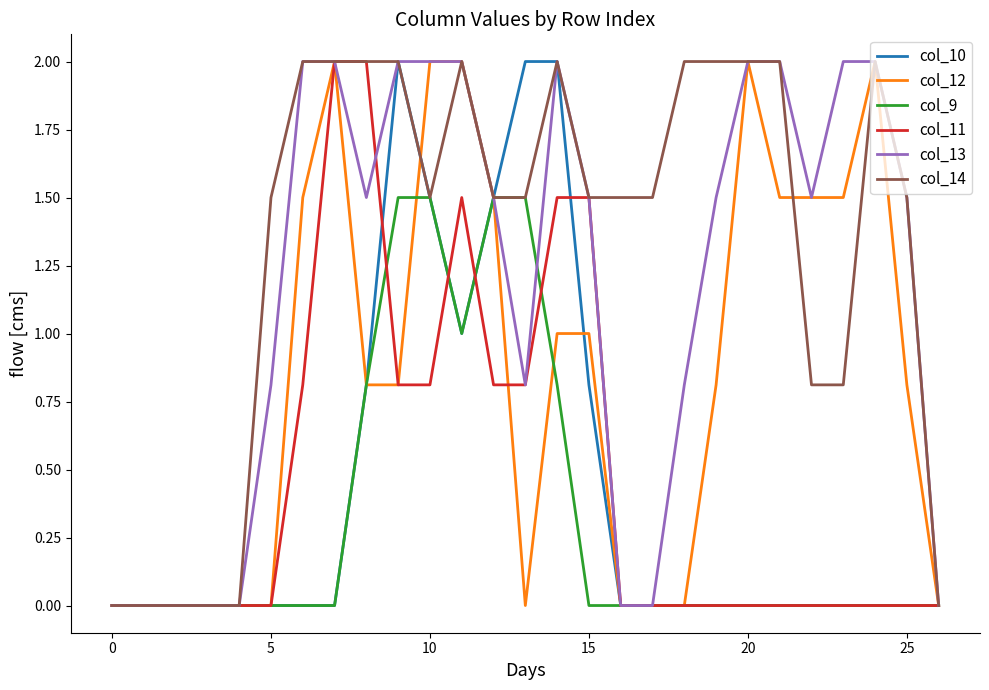

Which series has the largest total across all categories?

col_14